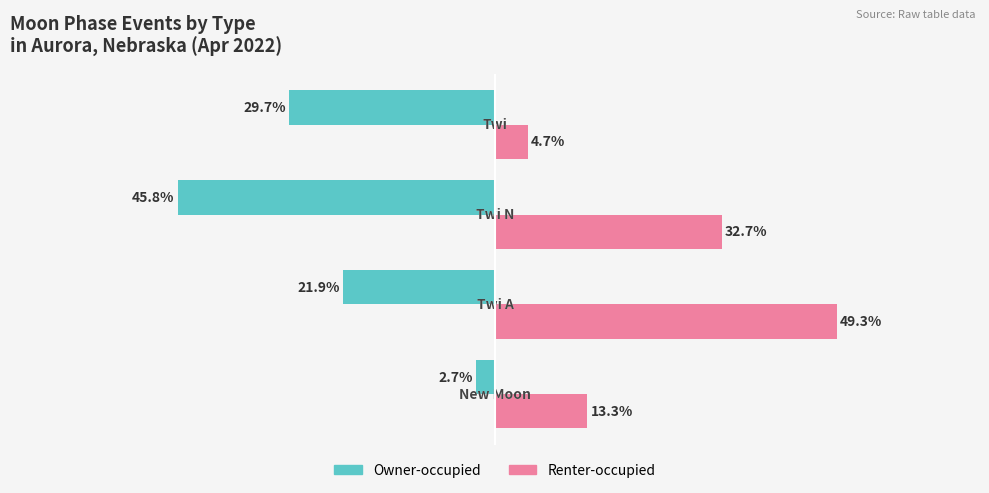

List the series in order of their overall mean, lowest first.

Owner-occupied, Renter-occupied